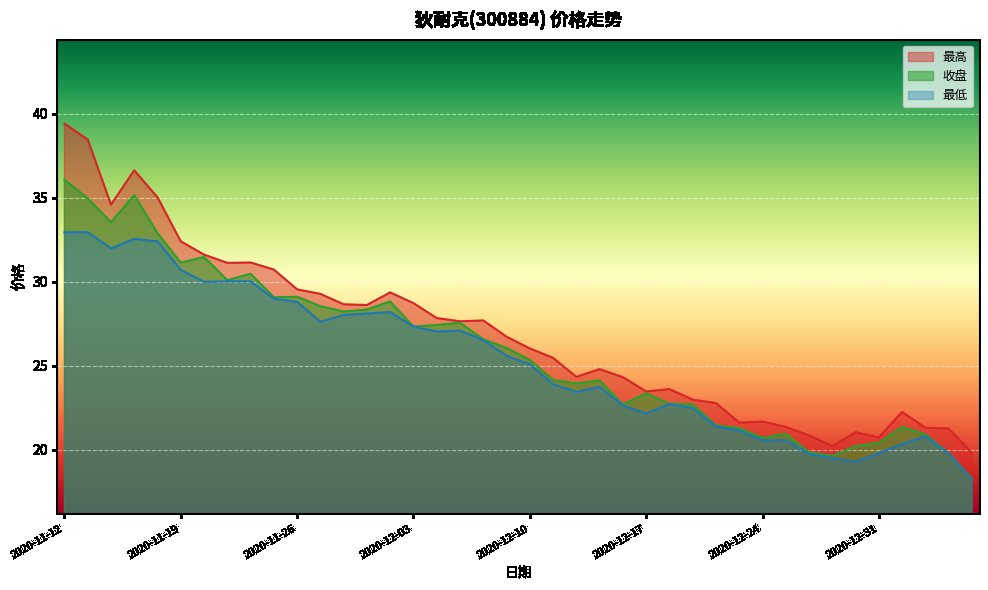

In 最高, how many points are higher than both neighbors (excluding endpoints)?

9